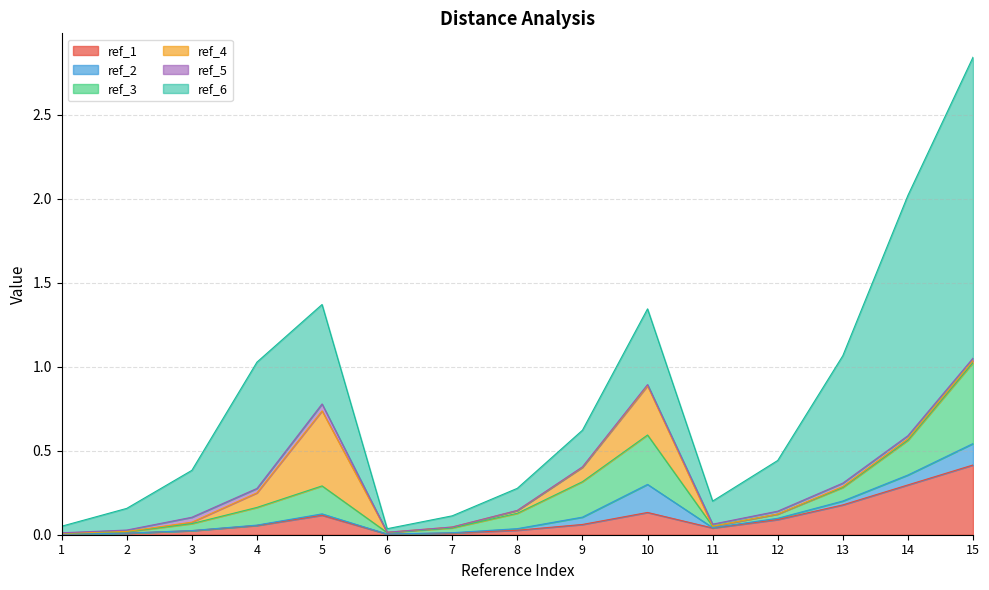

List the series in order of their peak value, lowest first.

ref_5, ref_2, ref_1, ref_4, ref_3, ref_6